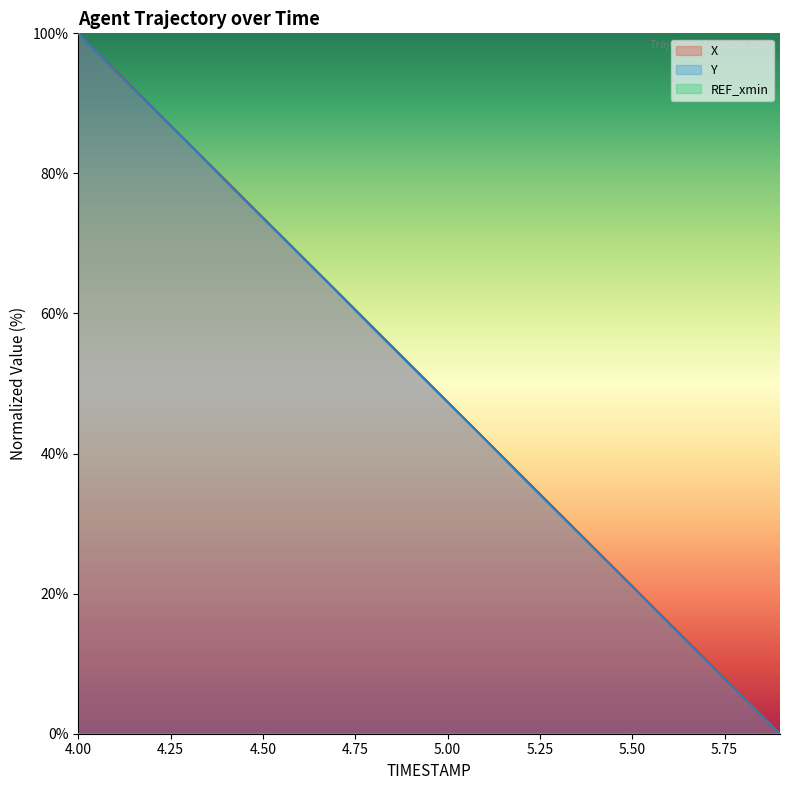

How many data points does each series have?

20